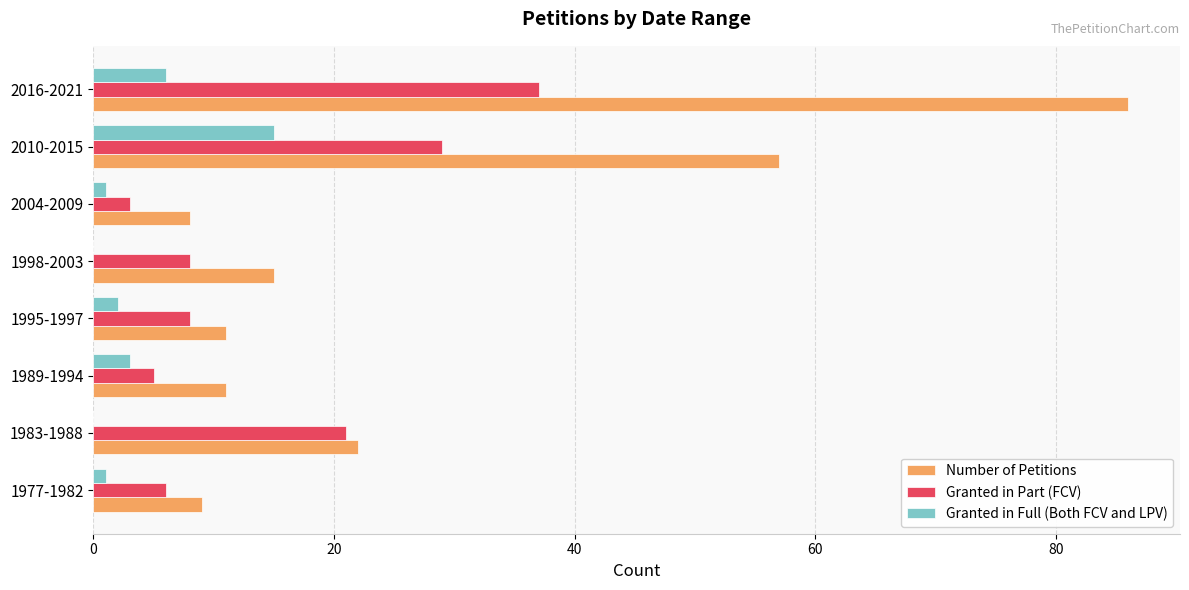

What is the sum of all Number of Petitions values?

219